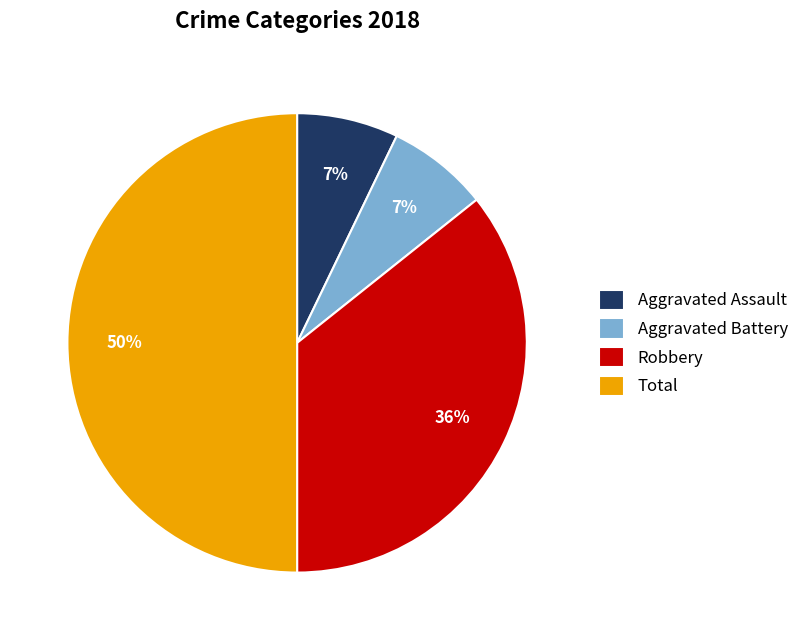

How many segments does this pie chart have?

4